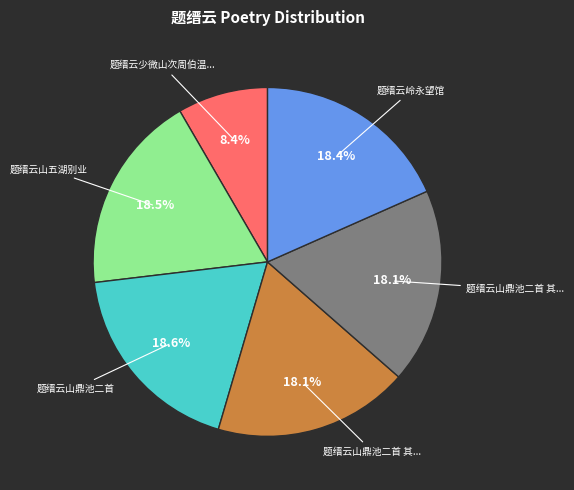

Is there any slice that represents more than half of the pie?

No